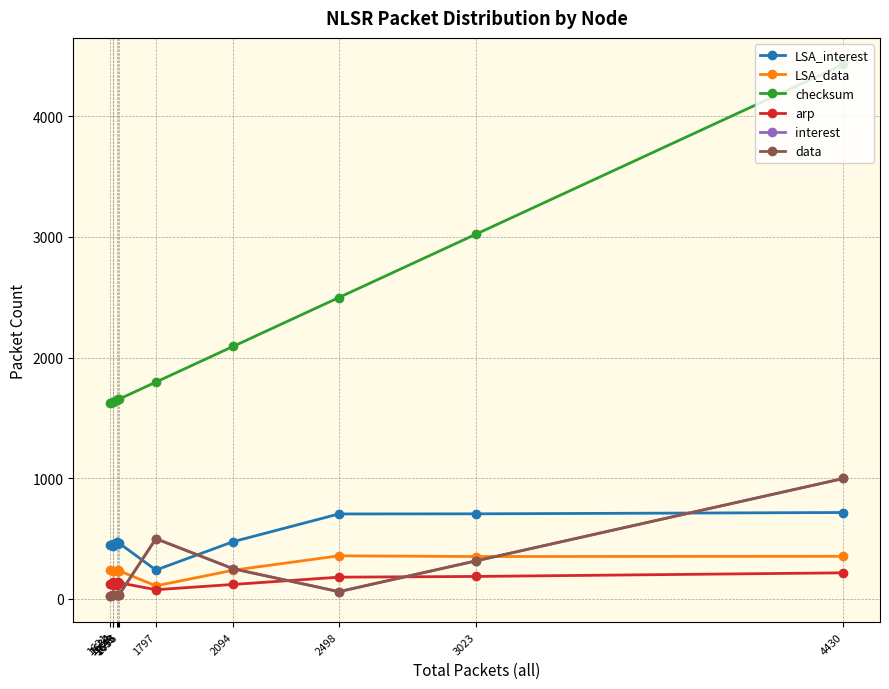

What is the difference between the data values at 1634 and 1632?

2